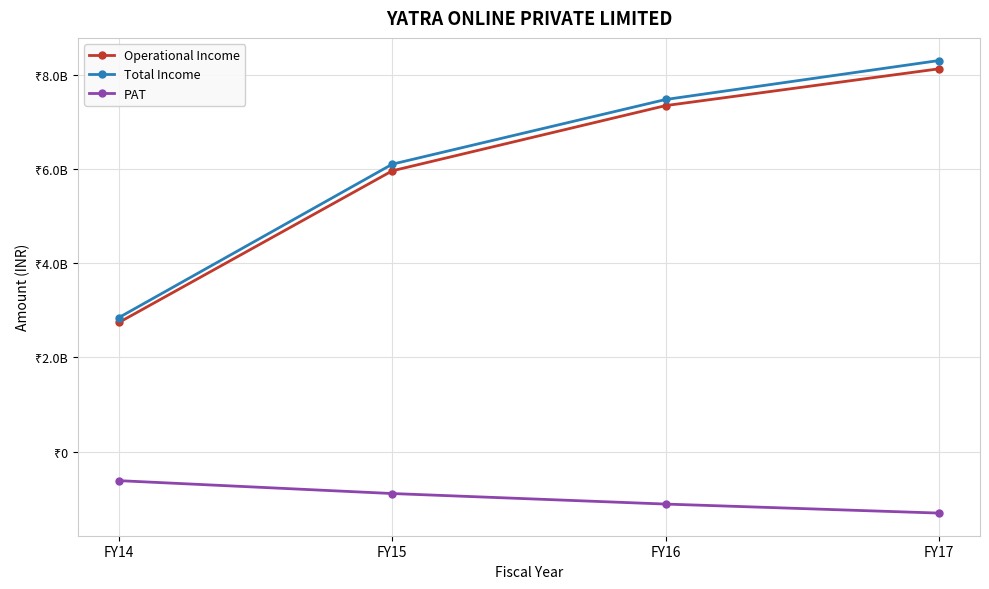

What is the value of the Total Income point at the 3rd from the left?

7470990083